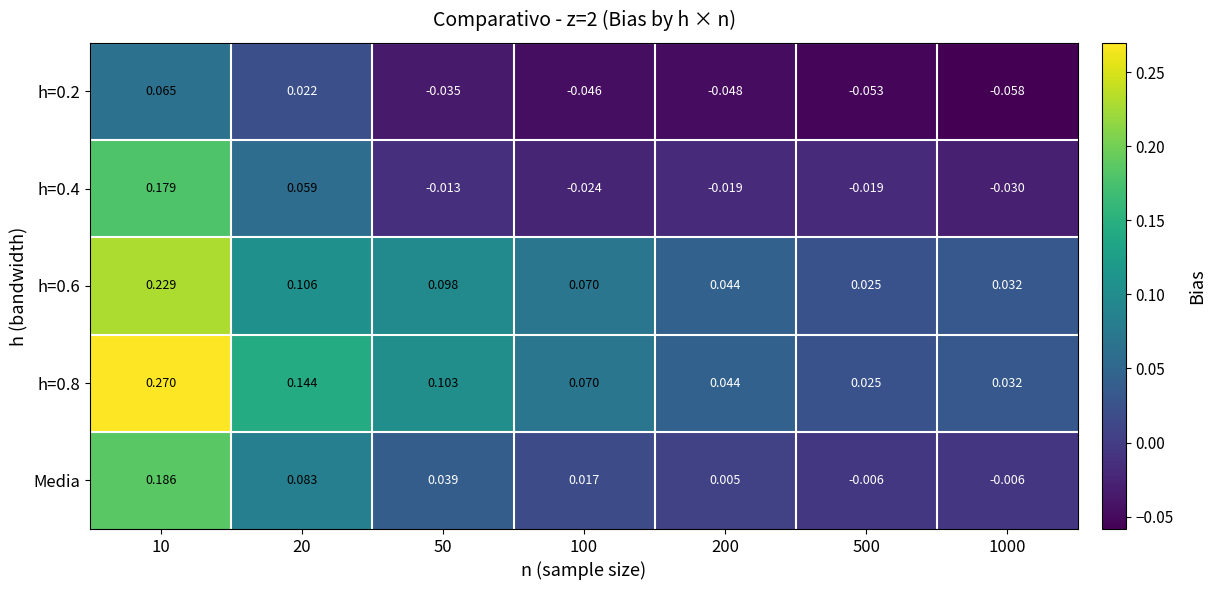

Is the value of h=0.4 at 1000 greater than the value of h=0.8 at 50?

No